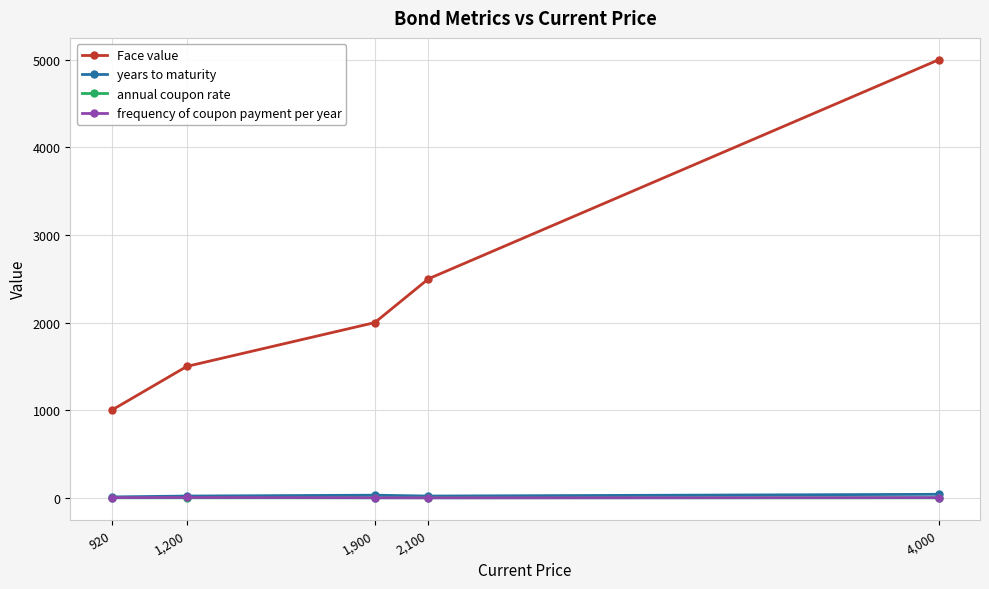

True or false: Face value has a value of 2000.0 at 1,900.

True